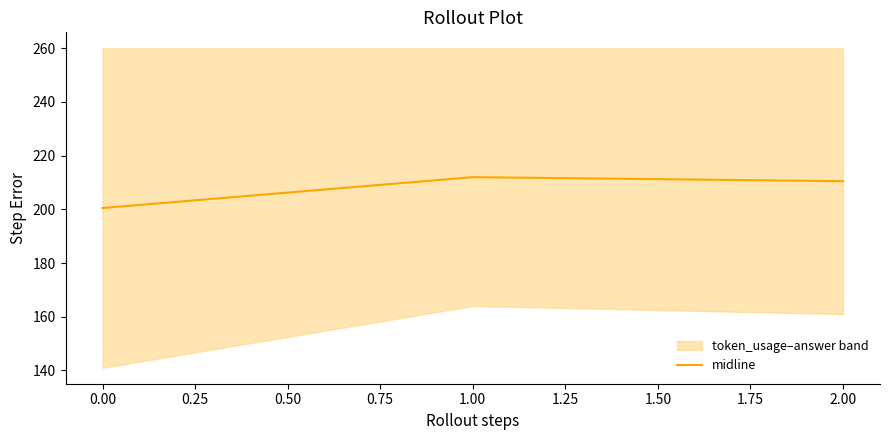

What is the minimum value shown in the chart?

200.5